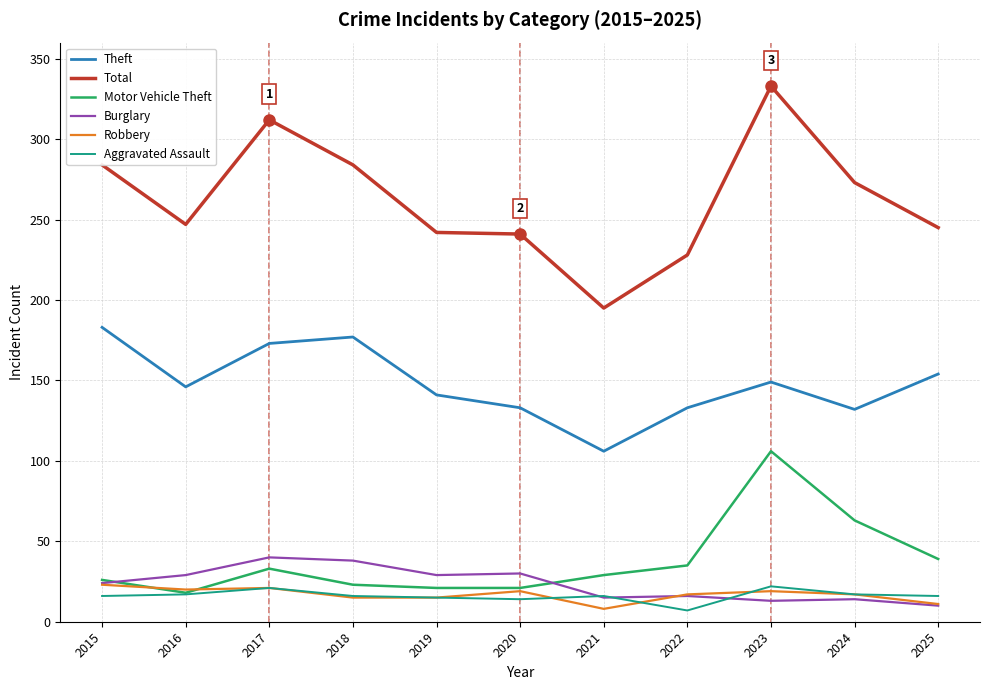

What are all the series names shown in the legend?

Theft, Total, Motor Vehicle Theft, Burglary, Robbery, Aggravated Assault